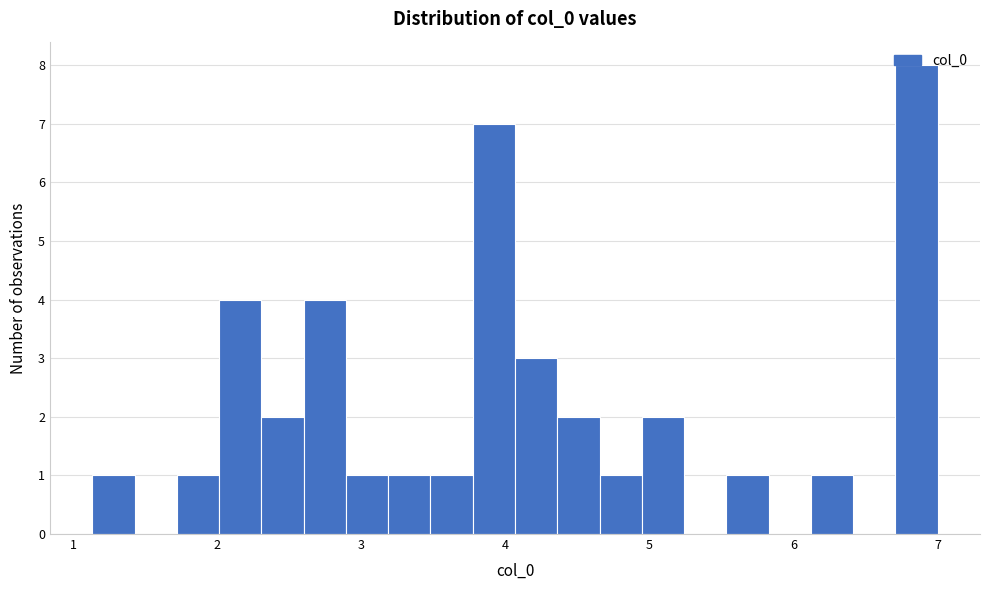

Read against the x-axis, roughly where is the centre of the tallest bar?

6.9